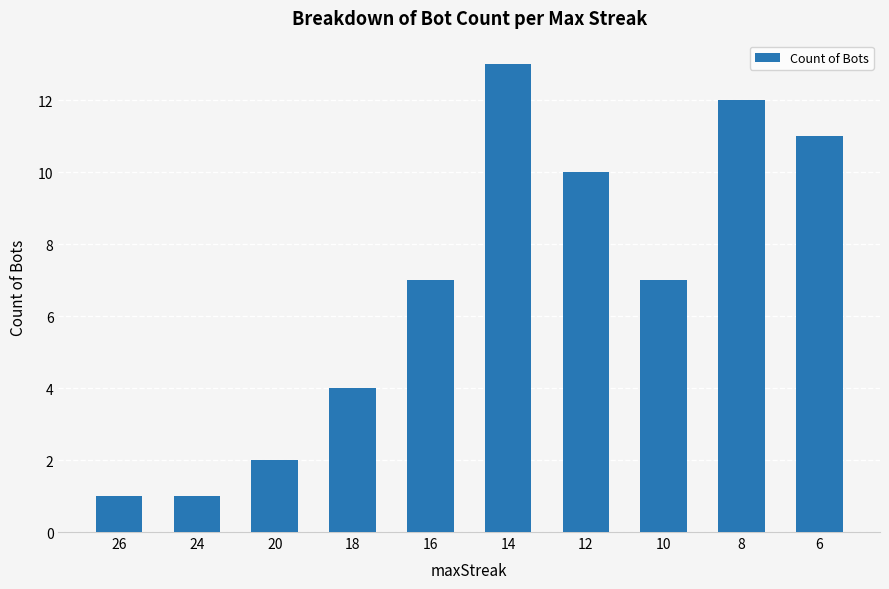

How many data points does each series have?

10